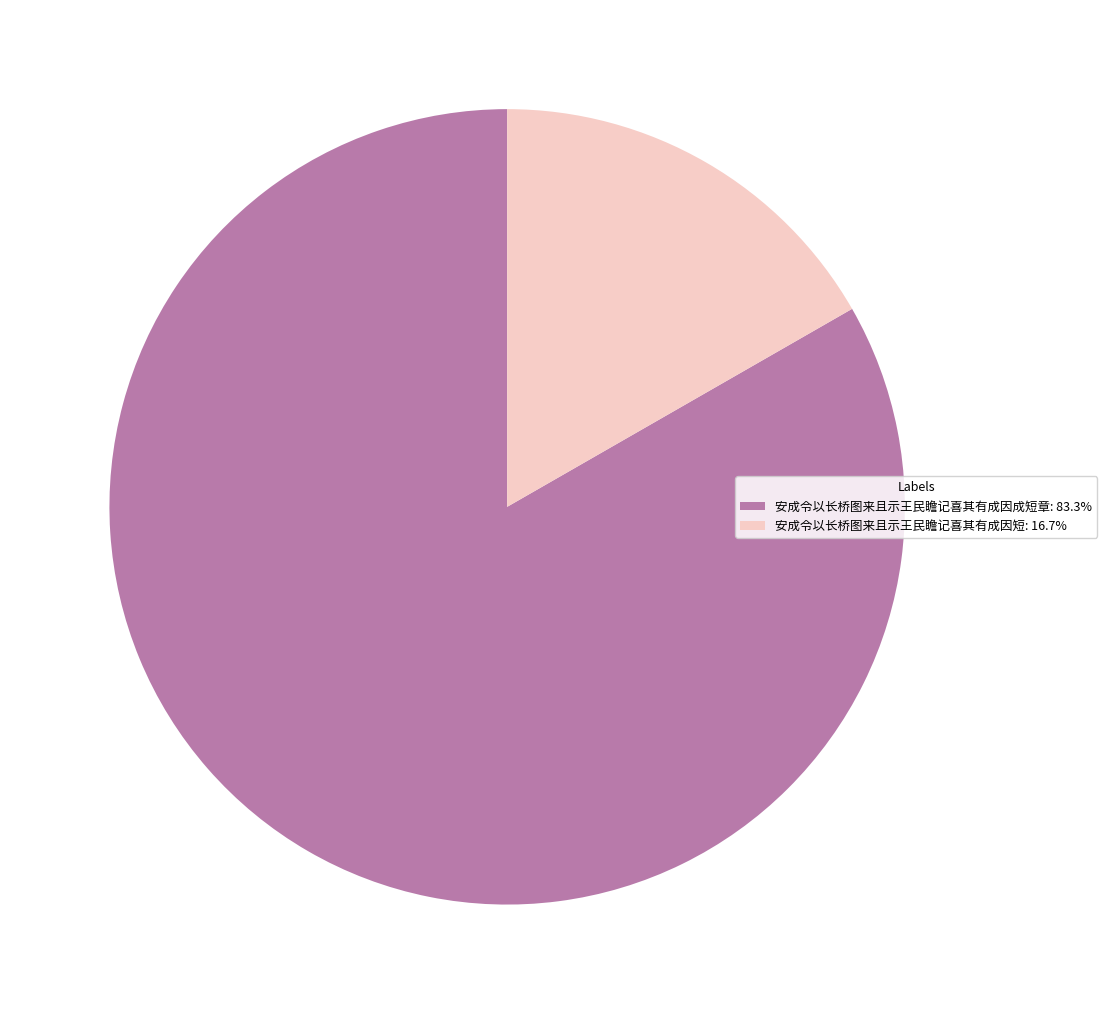

Which slice is the smallest?

安成令以长桥图来且示王民瞻记喜其有成因短